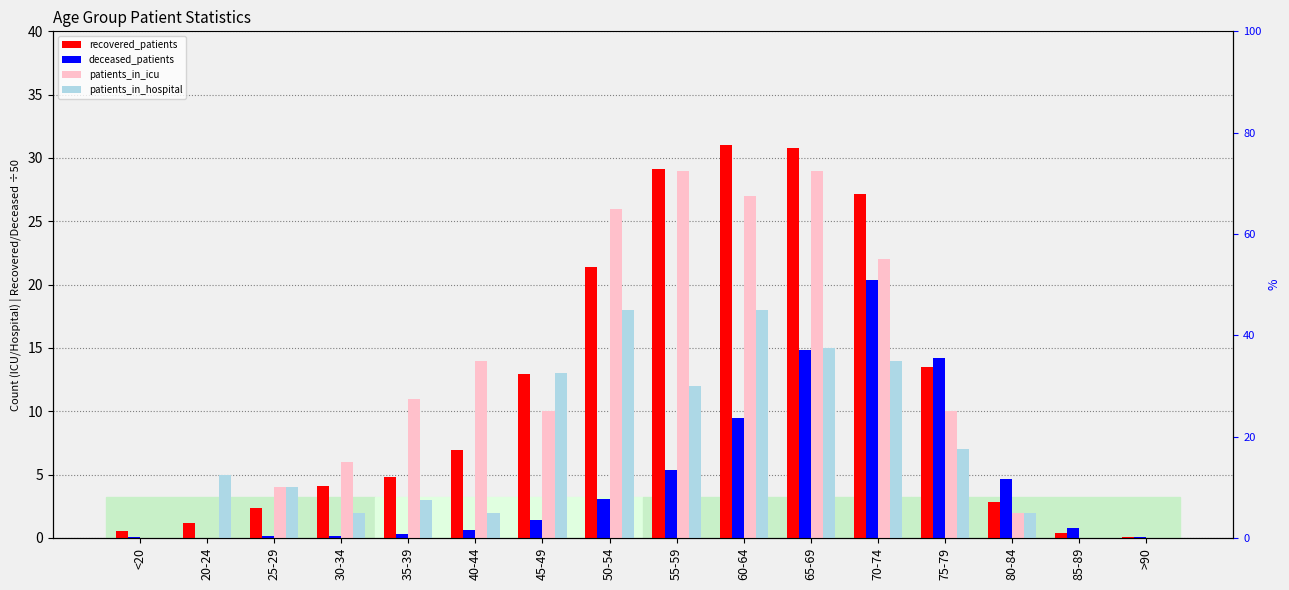

What is the difference between the second highest and minimum values in the patients_in_icu series?

29.0